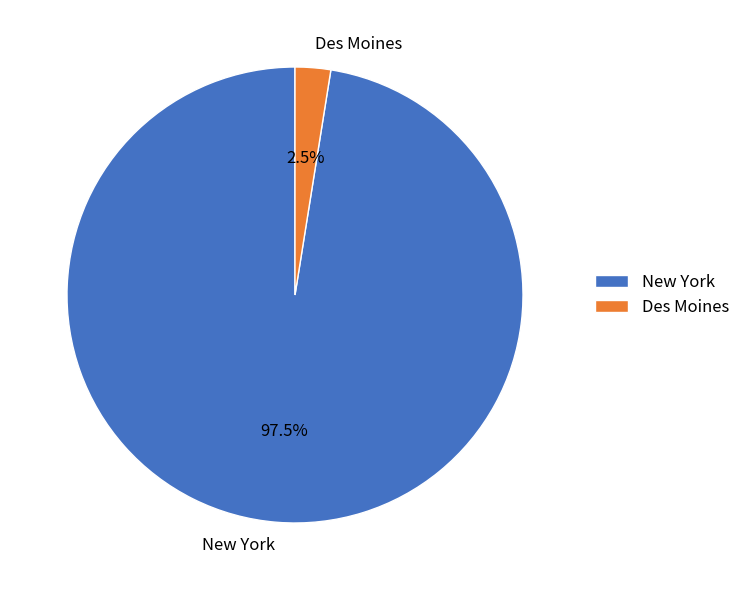

Rank the categories by value from highest to lowest.

New York, Des Moines